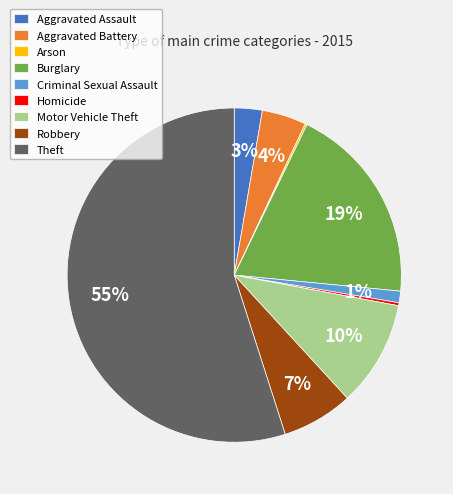

True or false: Criminal Sexual Assault accounts for 1% of the total.

True